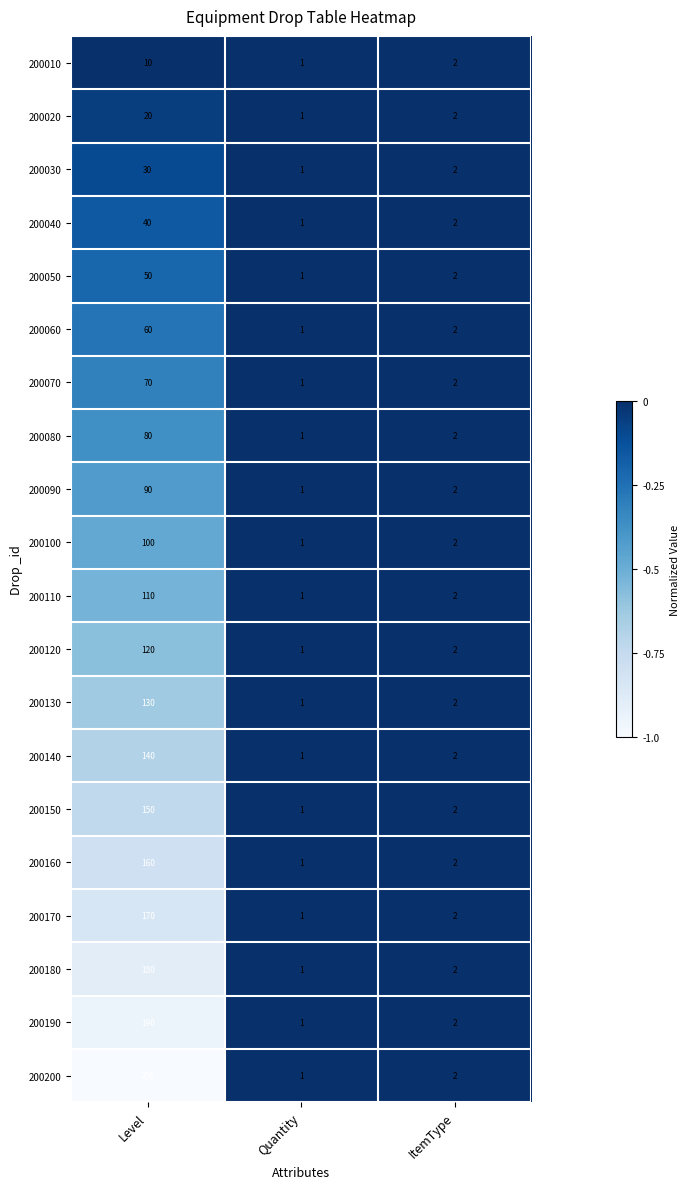

The 200070 series shows 70 at Level. True or false?

True